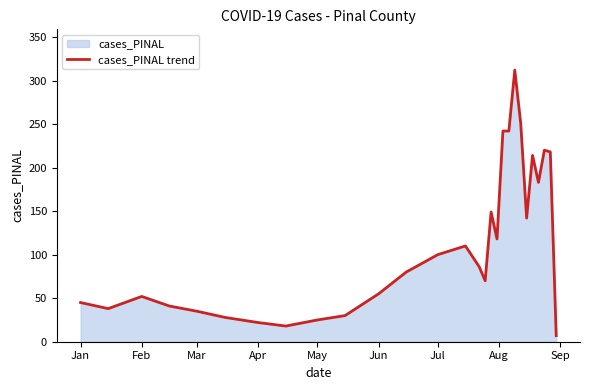

True or false: the data shows 55 at Jun.

True